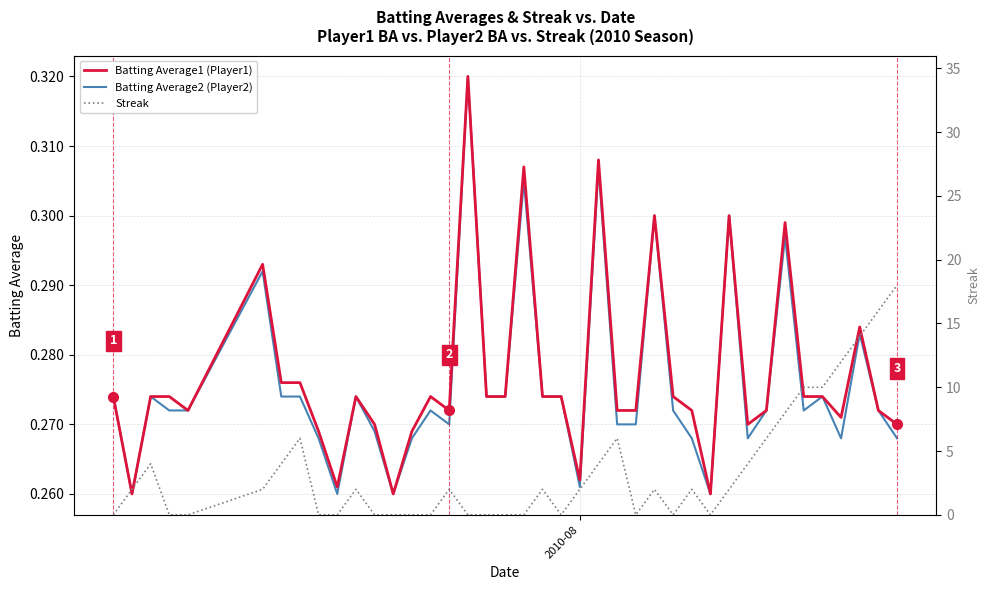

What is the highest value of the Batting Average2 (Player2) series?

0.3